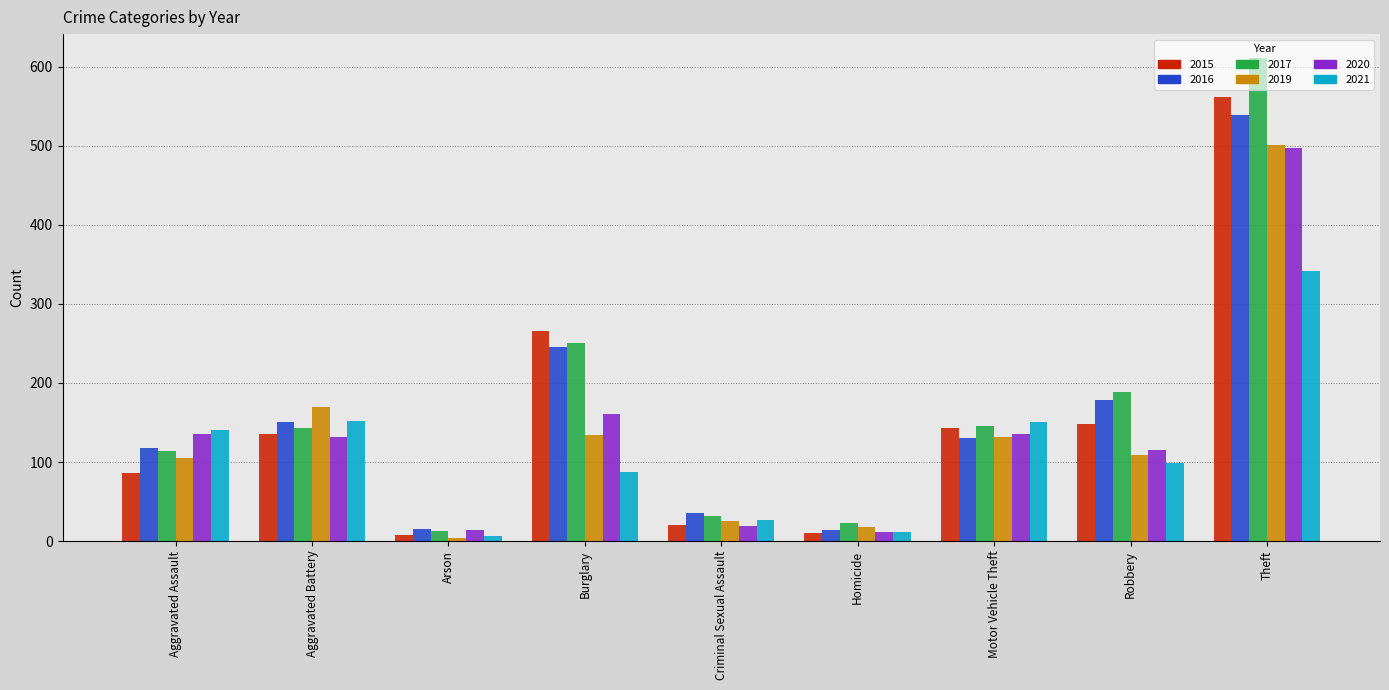

At how many categories does at least one series exceed 425?

1